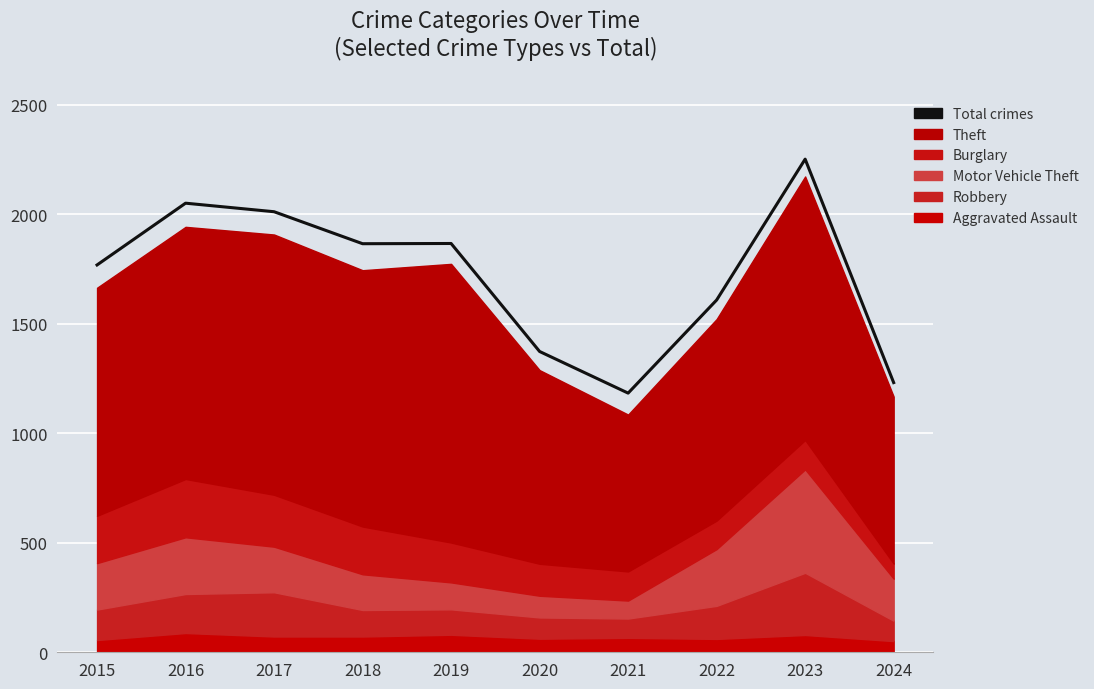

Which has a higher value, 2016 or 2022?

2016